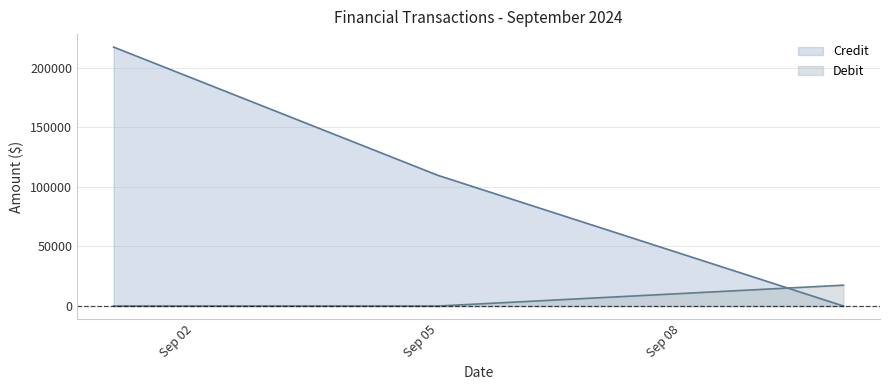

At 2024-09-01, list the series in order from largest to smallest.

Credit, Debit